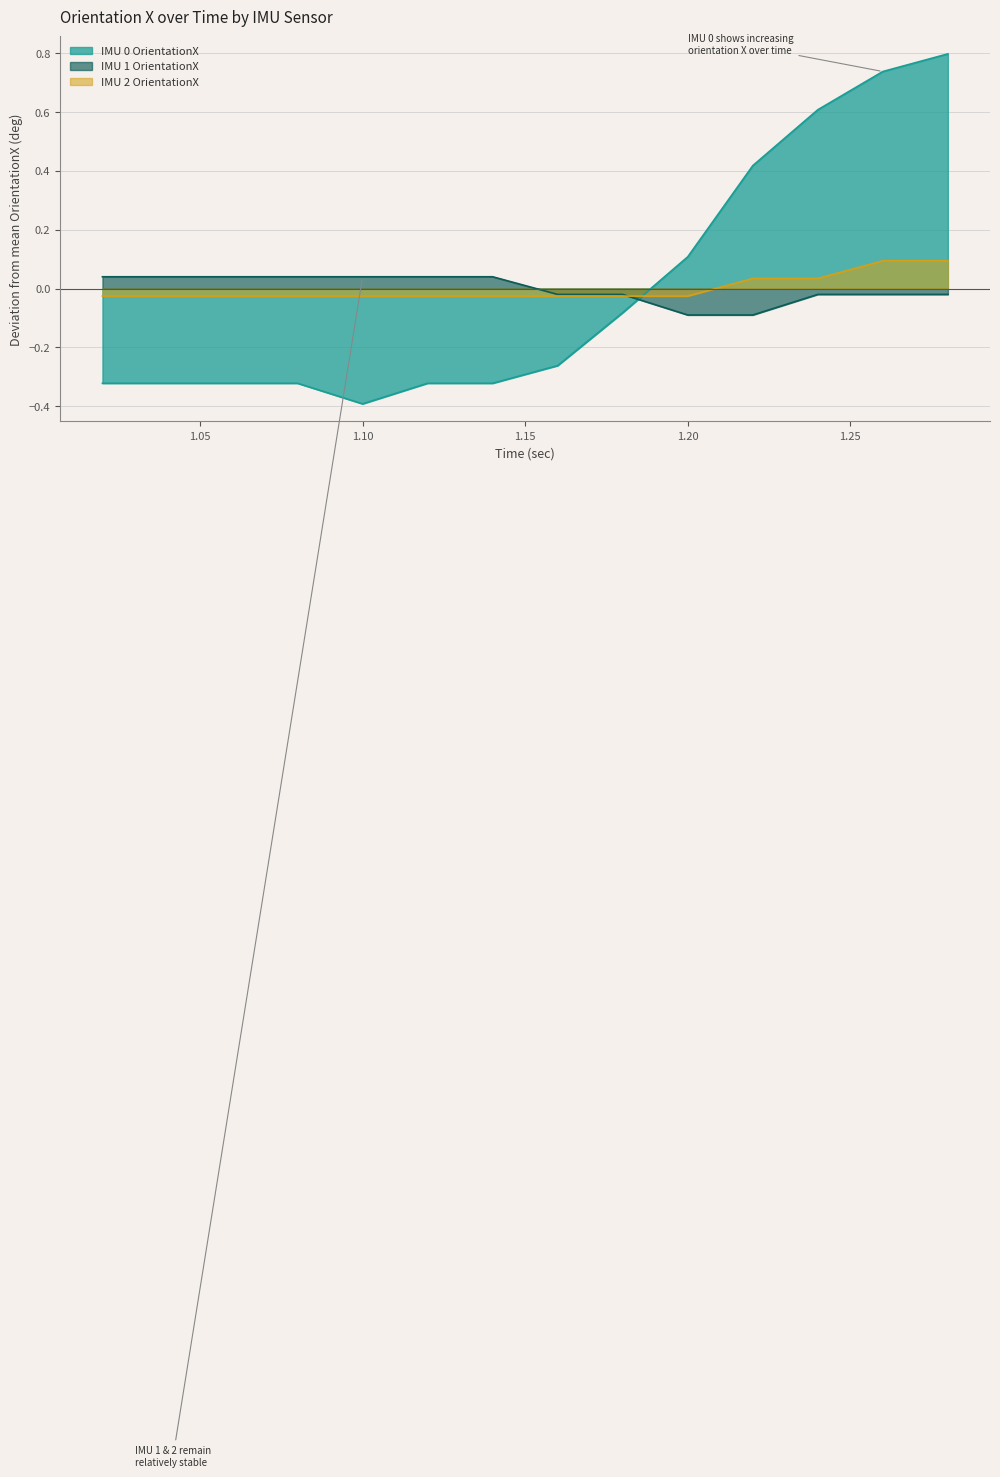

Reading right to left, list all the values displayed in this chart.

IMU 0 OrientationX: 1.28=0.8	1.26=0.7	1.24=0.6	1.22=0.4	1.2=0.1	1.18=-0.1	1.16=-0.3	1.14=-0.3	1.12=-0.3	1.1=-0.4	1.08=-0.3	1.06=-0.3	1.04=-0.3	1.02=-0.3
IMU 1 OrientationX: 1.28=-0.0	1.26=-0.0	1.24=-0.0	1.22=-0.1	1.2=-0.1	1.18=-0.0	1.16=-0.0	1.14=0.0	1.12=0.0	1.1=0.0	1.08=0.0	1.06=0.0	1.04=0.0	1.02=0.0
IMU 2 OrientationX: 1.28=0.1	1.26=0.1	1.24=0.0	1.22=0.0	1.2=-0.0	1.18=-0.0	1.16=-0.0	1.14=-0.0	1.12=-0.0	1.1=-0.0	1.08=-0.0	1.06=-0.0	1.04=-0.0	1.02=-0.0